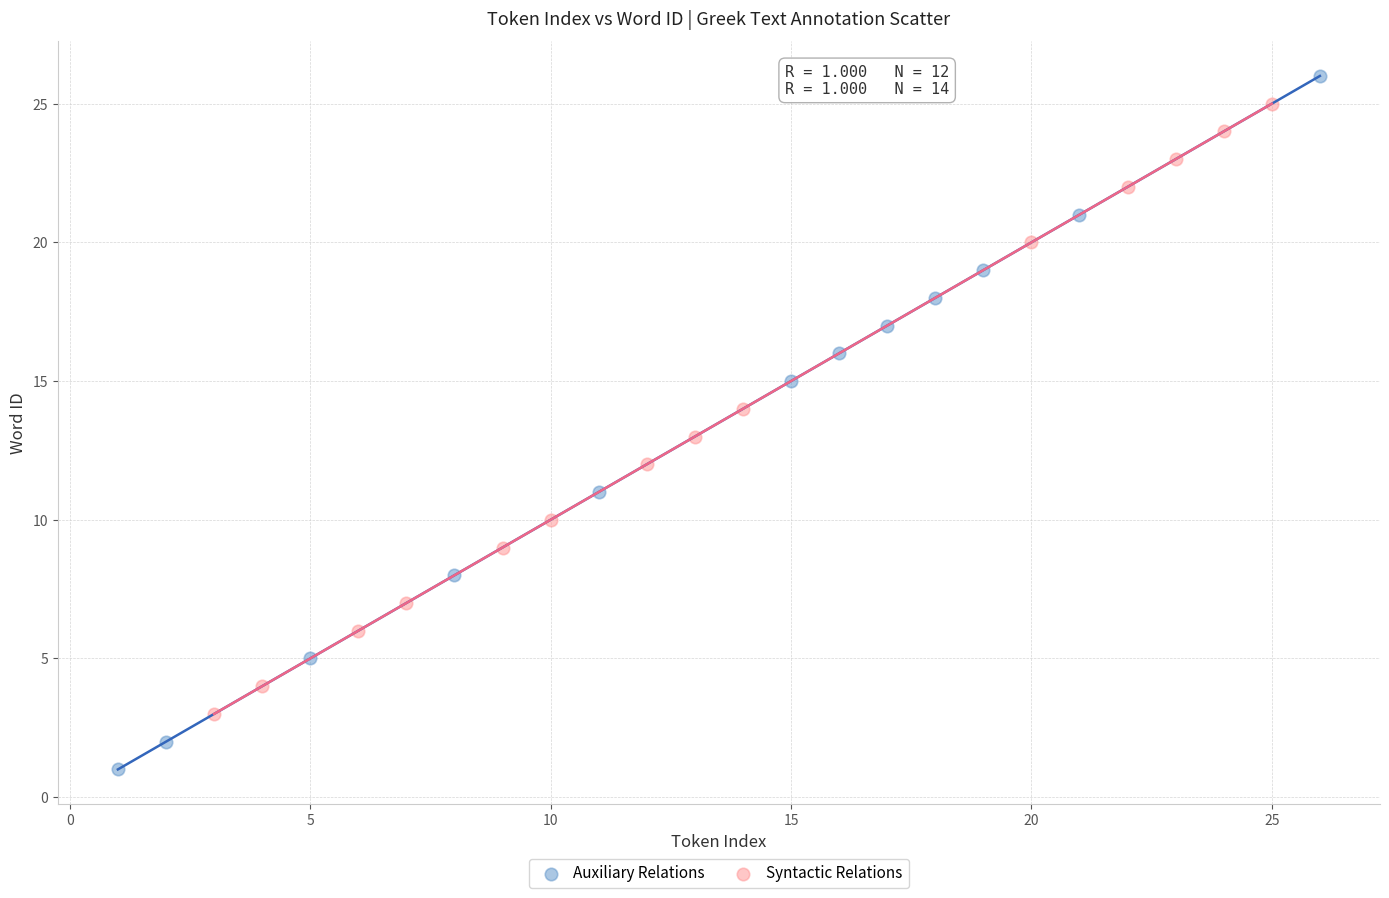

Which series contains the lowest Y value?

Auxiliary Relations